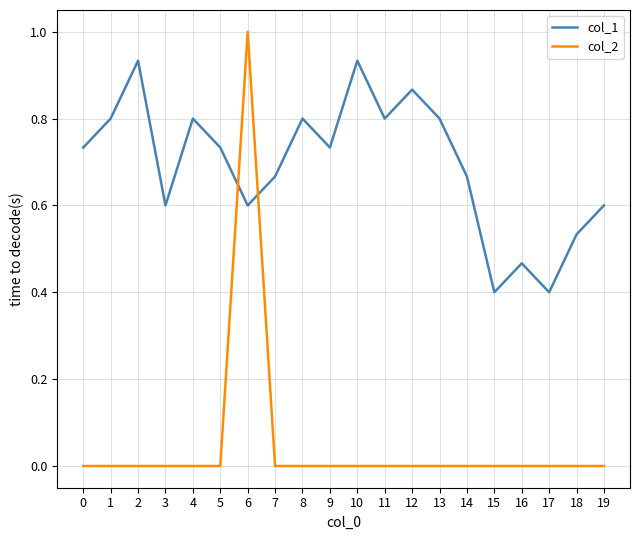

True or false: col_2 has a value of 1.7 at 6.

False